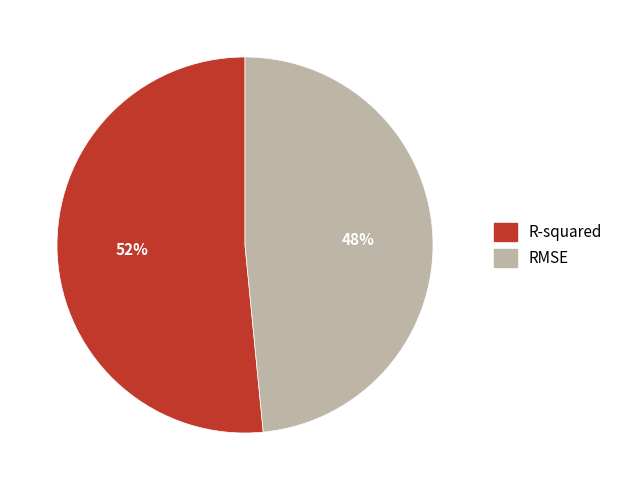

The RMSE slice represents 43% of the pie. True or false?

False